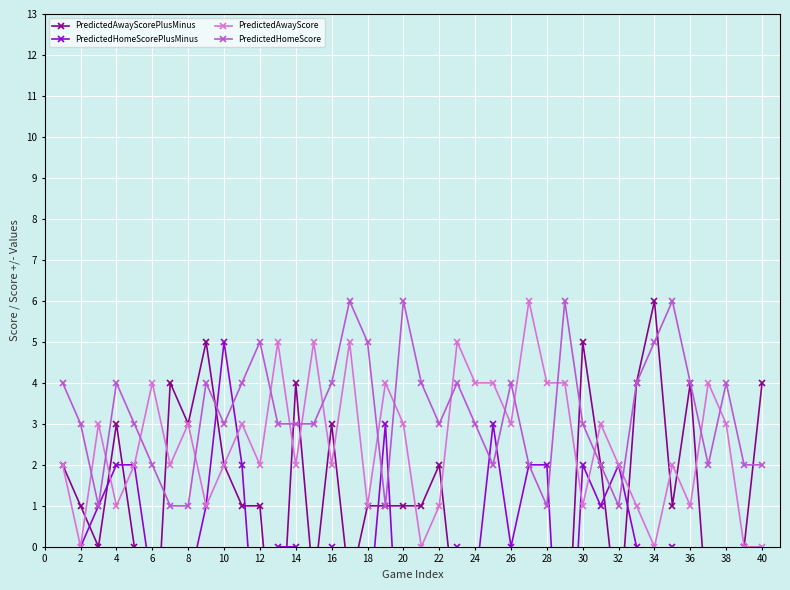

How many data points in PredictedAwayScore are above 2?

19